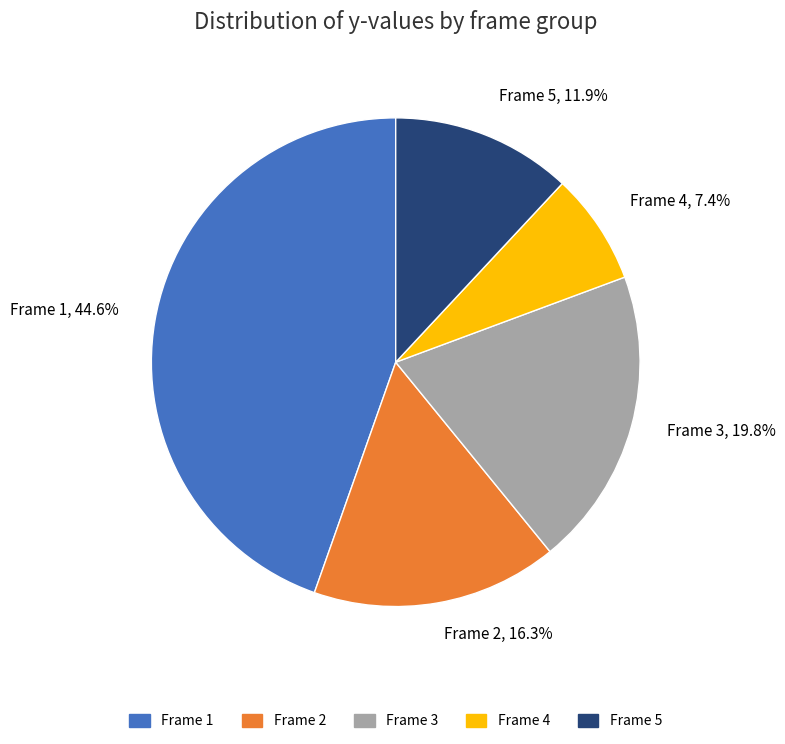

How many segments does this pie chart have?

5